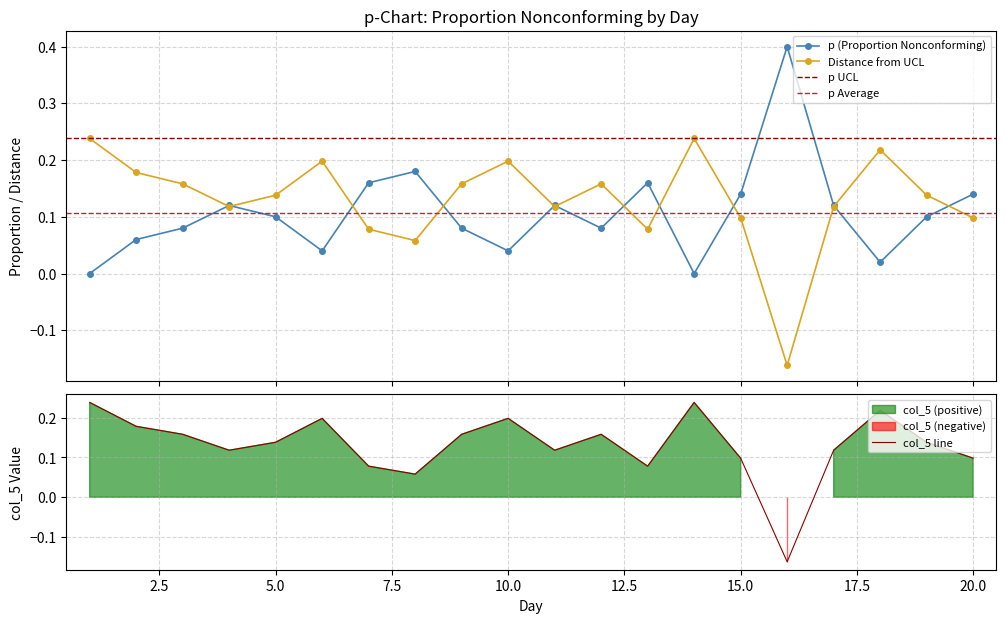

What is the value of the p point at the 20th from the left?

0.1